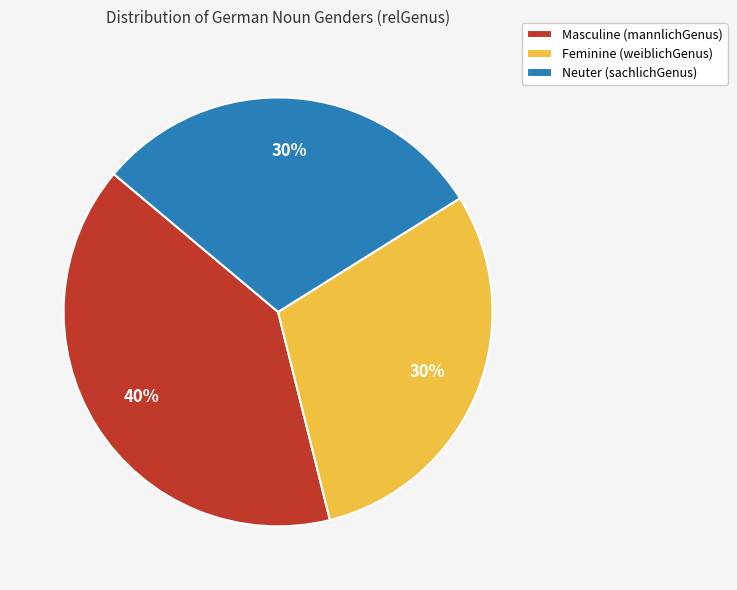

To the nearest percent, what portion does Feminine (weiblichGenus) represent?

30%